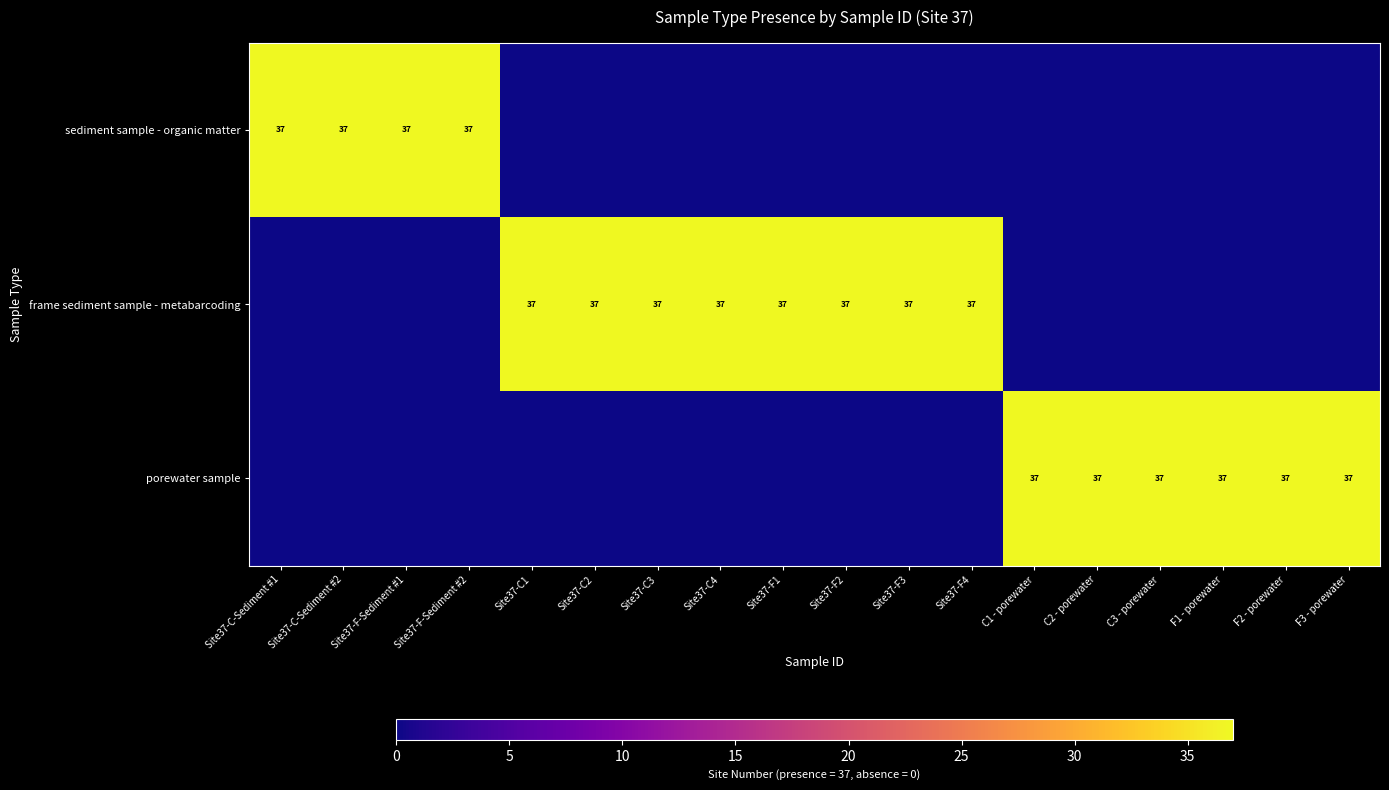

True or false: porewater sample has a value of 37 at F1 - porewater.

True